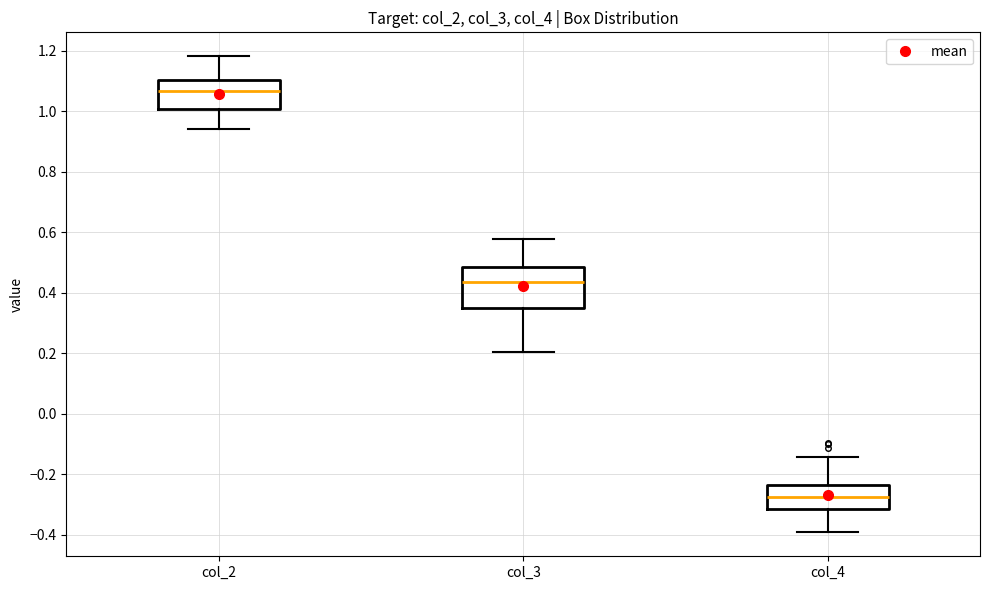

Where does the lower whisker of the box for col_2 end on the y-axis? The values are not printed on the chart, so give them approximately, as read against the axis.

0.94